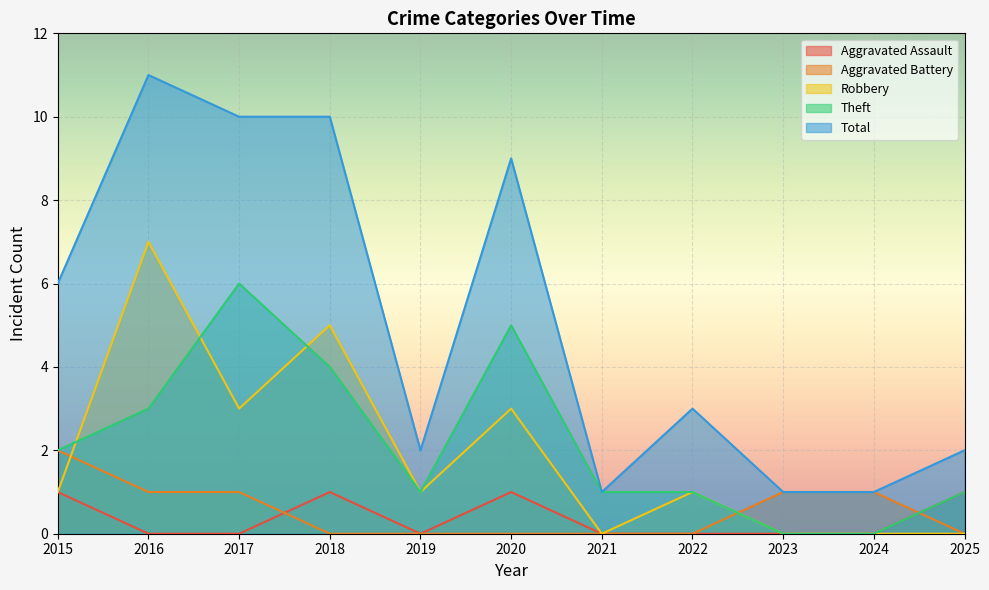

Reading left to right, extract all data points from this chart.

Aggravated Assault: 1	0	0	1	0	1	0	0	0	0	1
Aggravated Battery: 2	1	1	0	0	0	0	0	1	1	0
Robbery: 1	7	3	5	1	3	0	1	0	0	0
Theft: 2	3	6	4	1	5	1	1	0	0	1
Total: 6	11	10	10	2	9	1	3	1	1	2